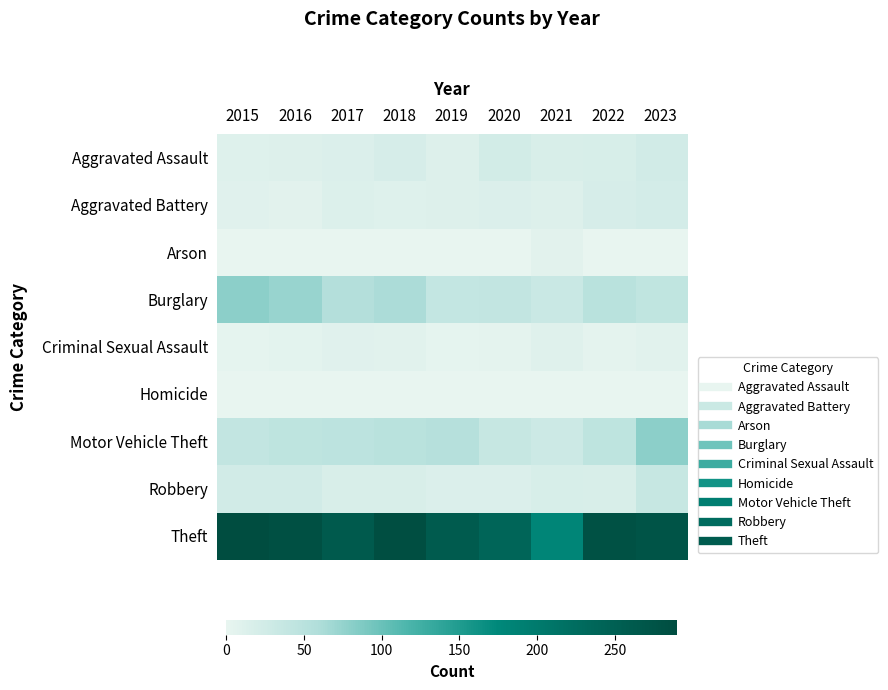

Reading left to right, transcribe all the data shown in this chart.

Aggravated Assault: 2015=11	2016=12	2017=14	2018=20	2019=12	2020=23	2021=18	2022=19	2023=24
Aggravated Battery: 2015=8	2016=6	2017=13	2018=11	2019=12	2020=14	2021=12	2022=20	2023=22
Arson: 2015=1	2016=0	2017=1	2018=0	2019=1	2020=0	2021=6	2022=0	2023=1
Burglary: 2015=80	2016=73	2017=56	2018=62	2019=39	2020=40	2021=33	2022=50	2023=43
Criminal Sexual Assault: 2015=3	2016=5	2017=8	2018=7	2019=3	2020=4	2021=10	2022=4	2023=7
Homicide: 2015=1	2016=1	2017=1	2018=1	2019=0	2020=0	2021=1	2022=1	2023=0
Motor Vehicle Theft: 2015=40	2016=45	2017=47	2018=50	2019=54	2020=37	2021=30	2022=45	2023=80
Robbery: 2015=24	2016=24	2017=18	2018=17	2019=14	2020=14	2021=19	2022=18	2023=37
Theft: 2015=290	2016=283	2017=261	2018=287	2019=259	2020=238	2021=179	2022=279	2023=275